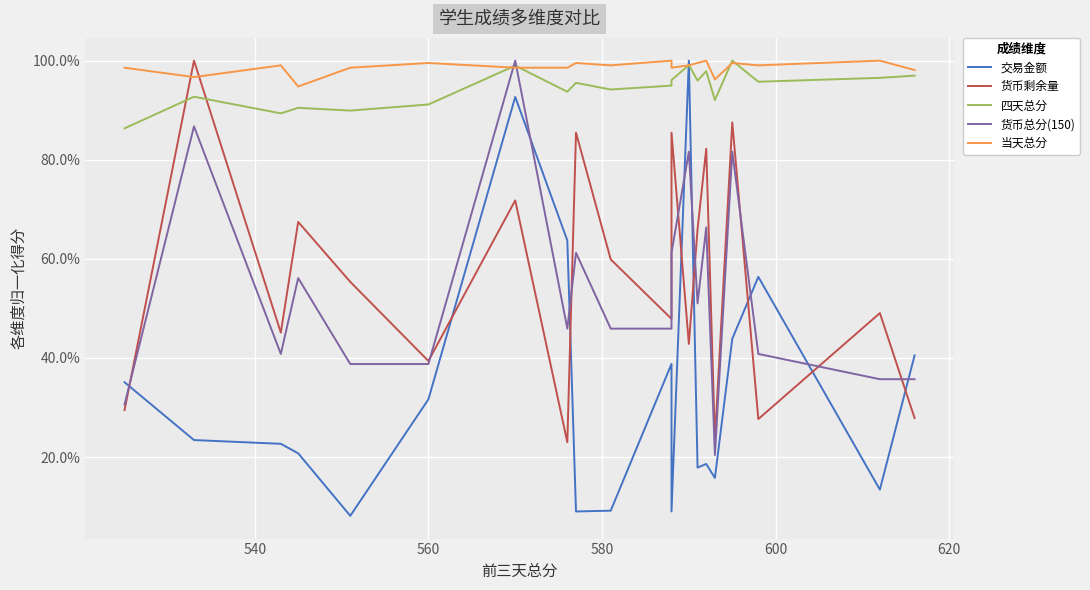

The value of 四天总分 at 560 is 1.3. True or false?

False